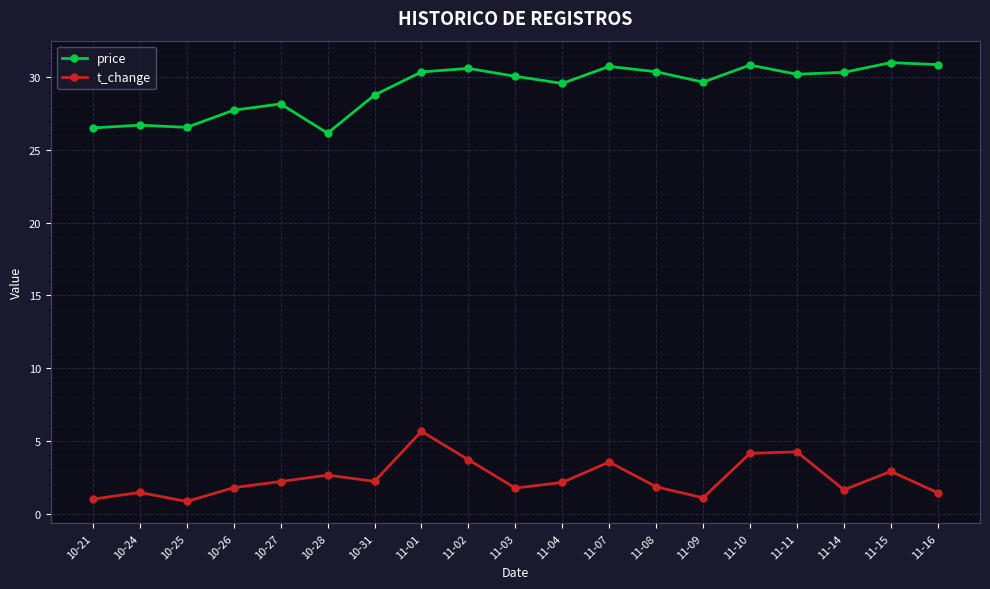

What is the difference between the highest and lowest values at 10-25?

25.7